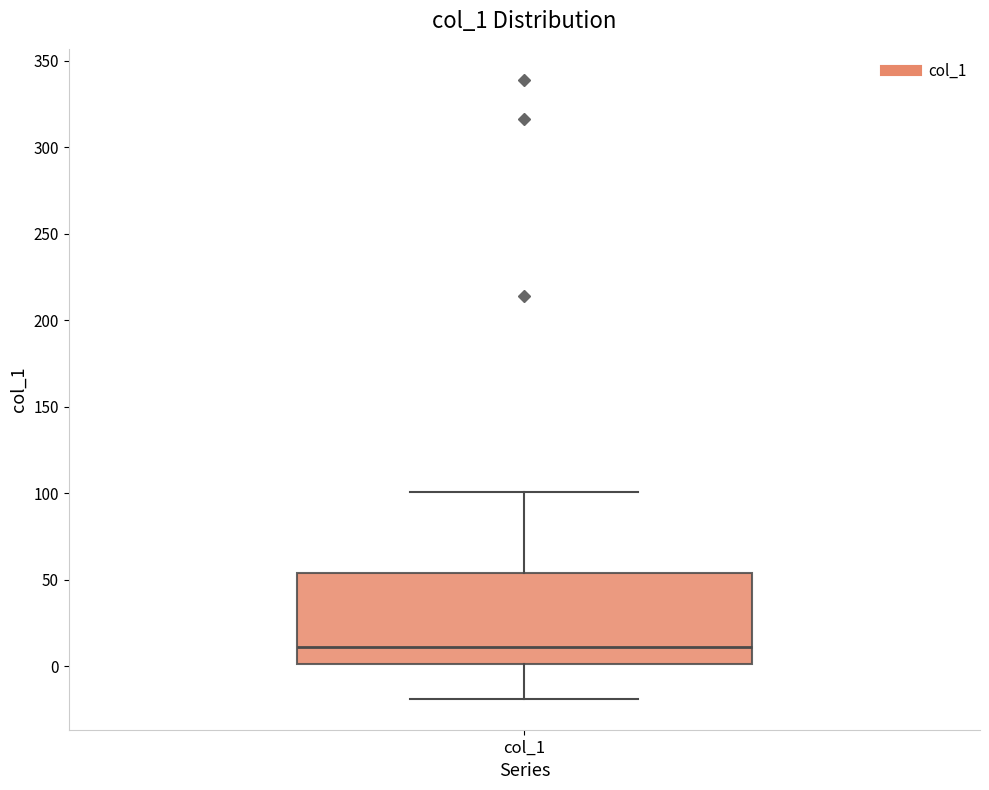

Transcribe this box plot: give where the median line is, the range the box spans, and where the two whiskers end, as read against the y-axis. The values are not printed on the chart, so give them approximately, as read against the axis.

median 10, box 0 to 55, whiskers -20 to 100